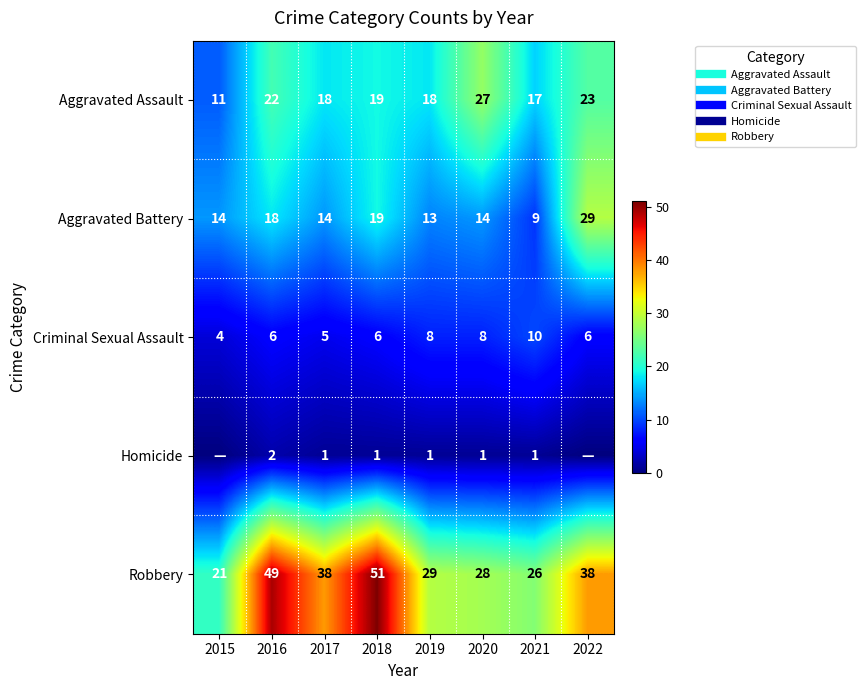

What is the difference between the Aggravated Assault values at 2021 and 2022?

6